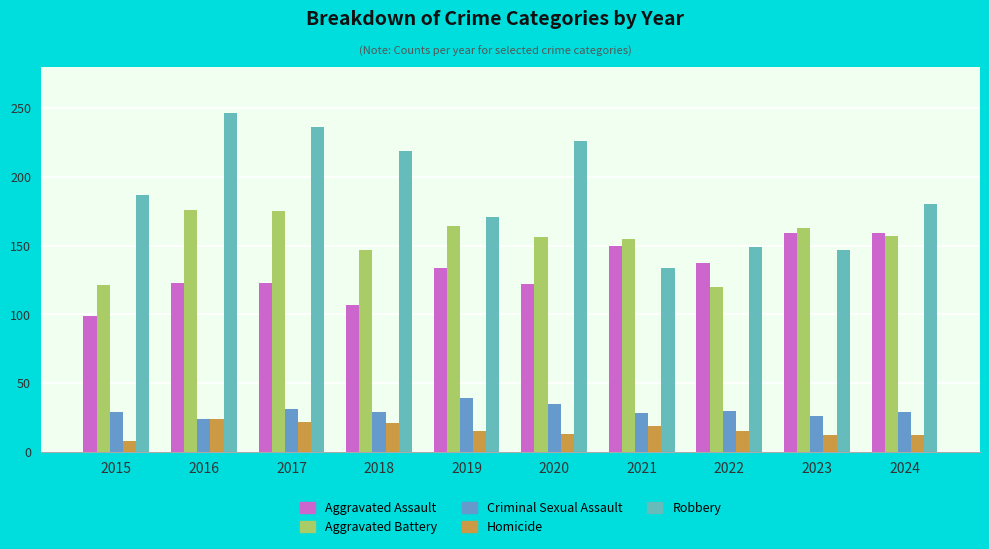

Which has a higher value, 2018 or 2019?

2019